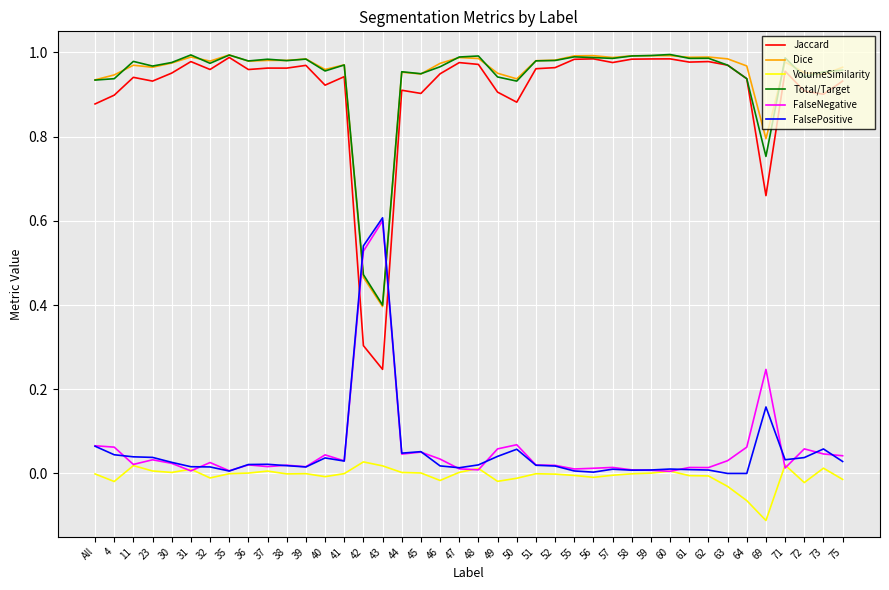

Which series has the widest spread of values?

Jaccard